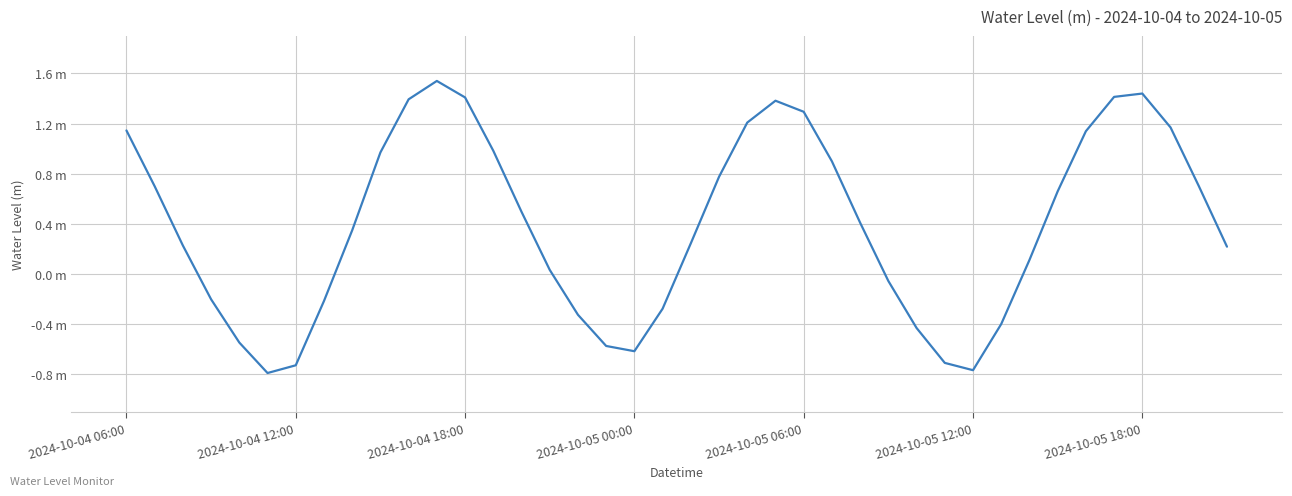

How many points are higher than both their immediate neighbors (excluding endpoints)?

3